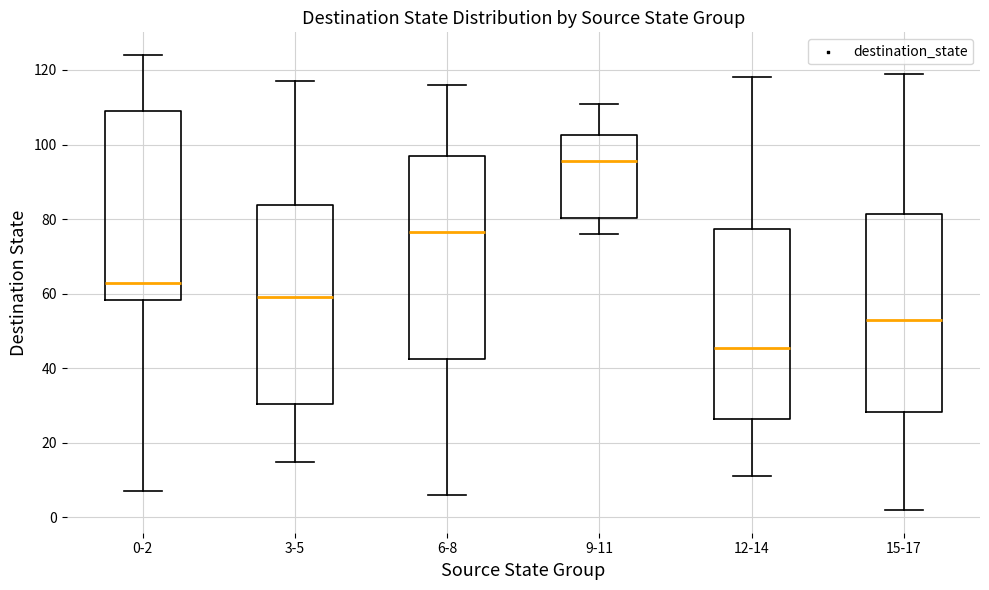

Reading left to right, transcribe this box plot: for each box, give where its median line is, the range the box spans, and where its two whiskers end, as read against the y-axis. The values are not printed on the chart, so give them approximately, as read against the axis.

0-2: median 64, box 58 to 110, whiskers 8 to 124
3-5: median 60, box 30 to 84, whiskers 16 to 118
6-8: median 76, box 42 to 98, whiskers 6 to 116
9-11: median 96, box 80 to 102, whiskers 76 to 112
12-14: median 46, box 26 to 78, whiskers 12 to 118
15-17: median 54, box 28 to 82, whiskers 2 to 120